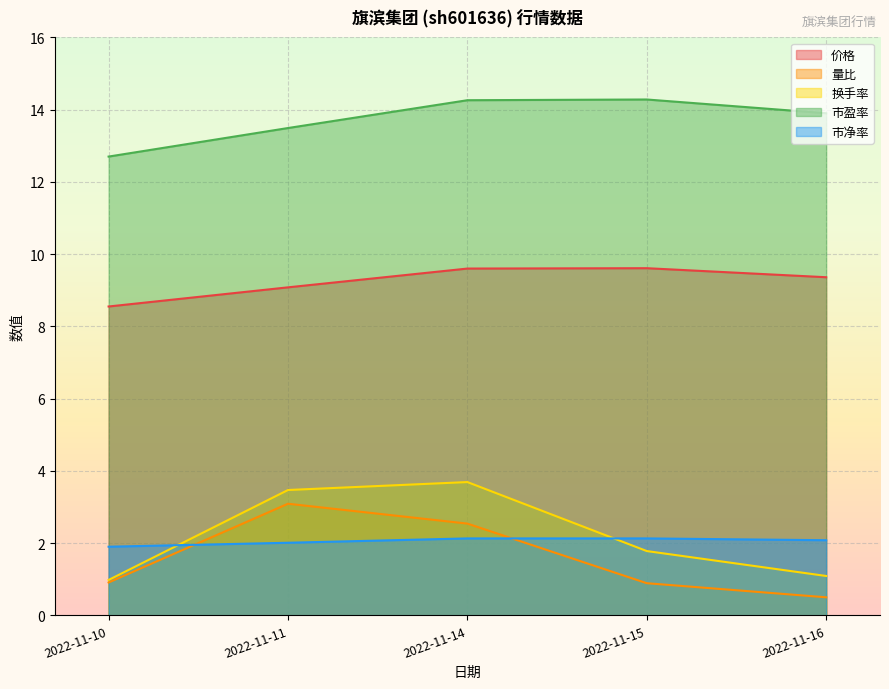

How many series are shown in this chart?

5